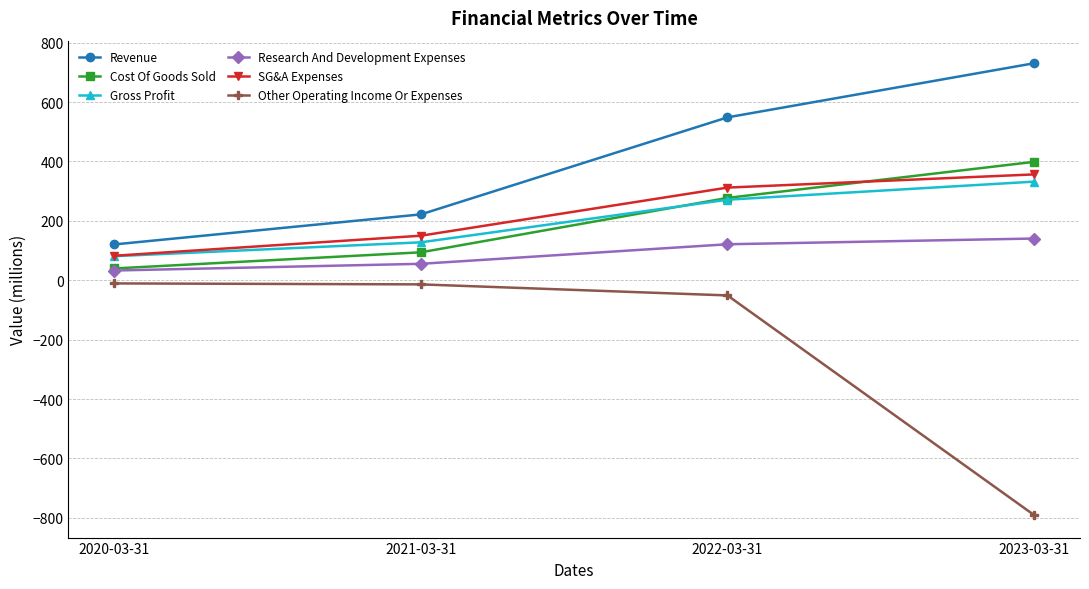

At which label does Gross Profit first exceed 271?

2022-03-31